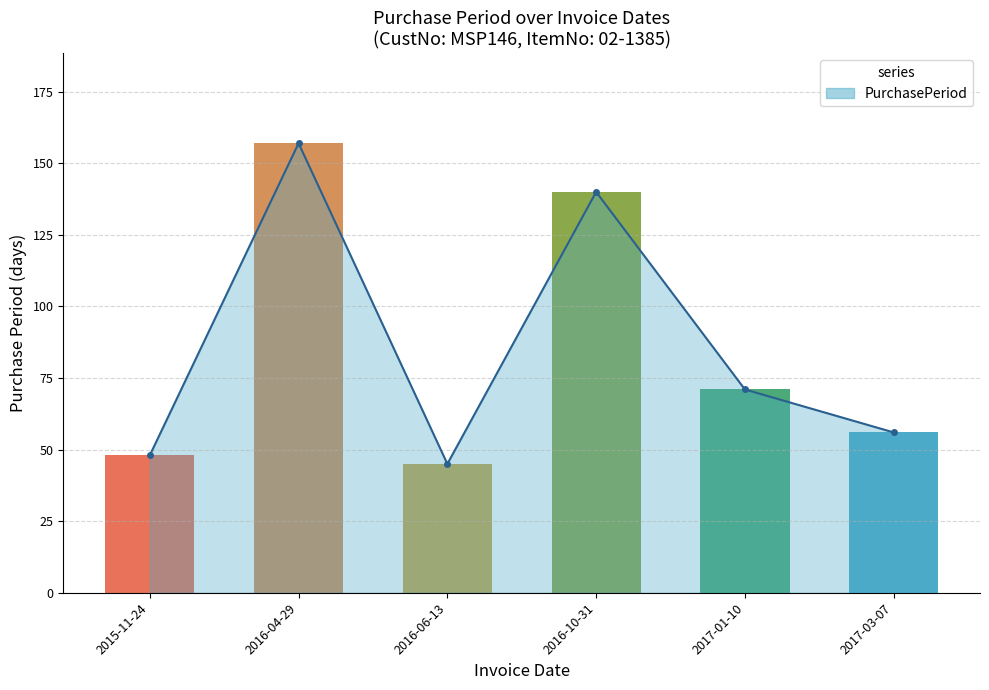

The value of PurchasePeriod trend at 2017-03-07 is 56. True or false?

True